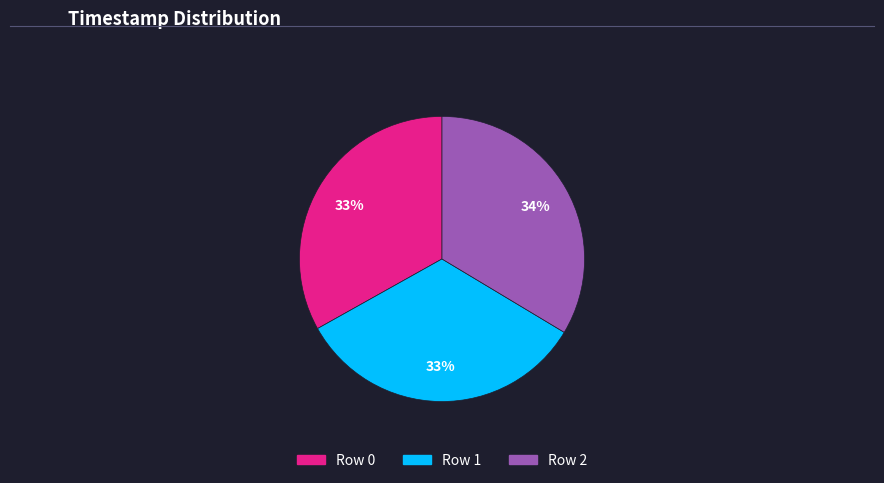

Is there any slice that represents more than half of the pie?

No